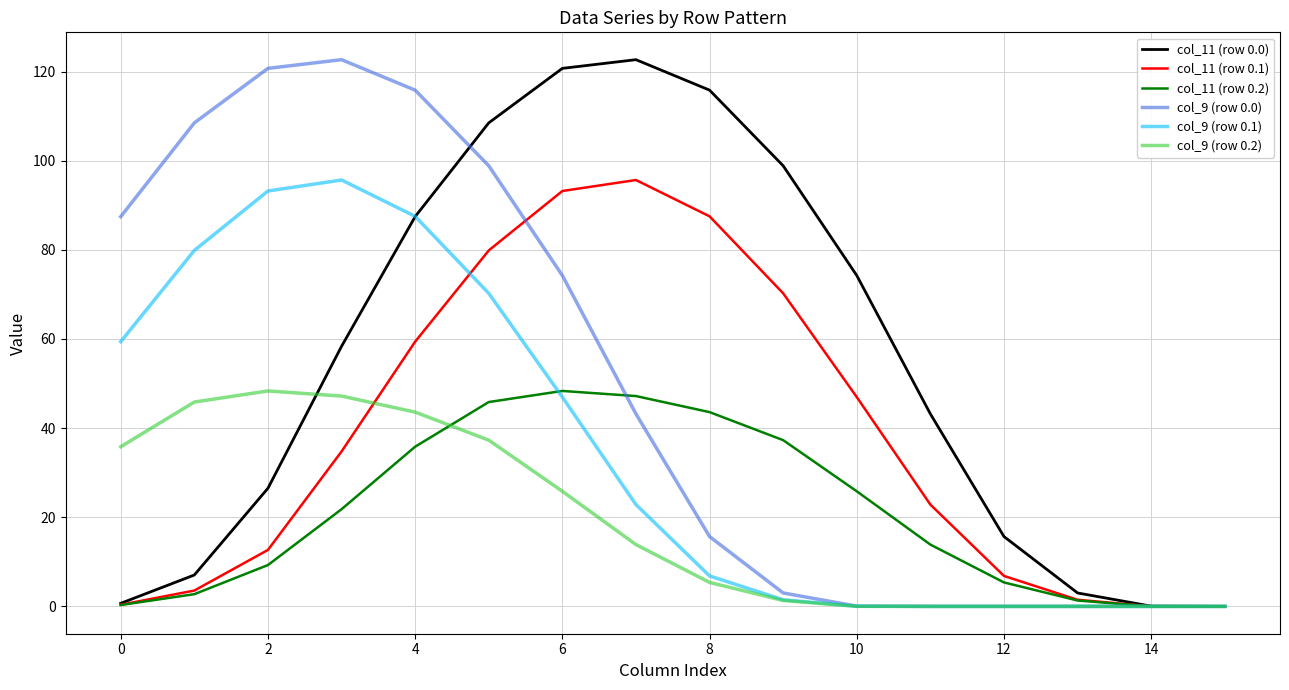

What is the highest value of the col_9 (row 0.2) series?

48.3